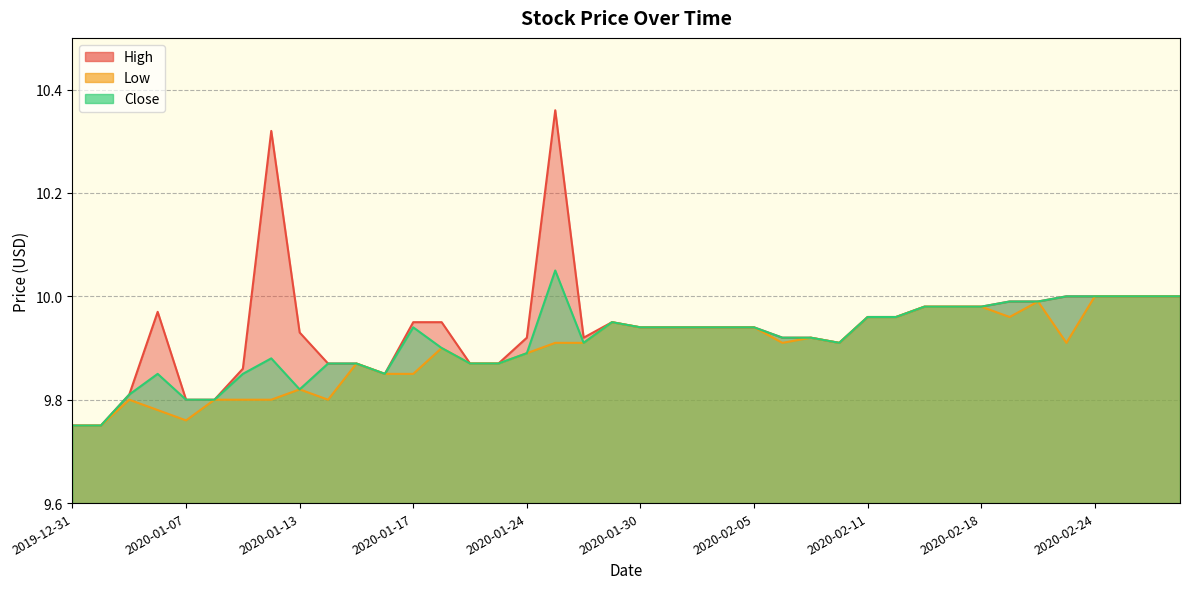

True or false: High and Close intersect in this chart.

False